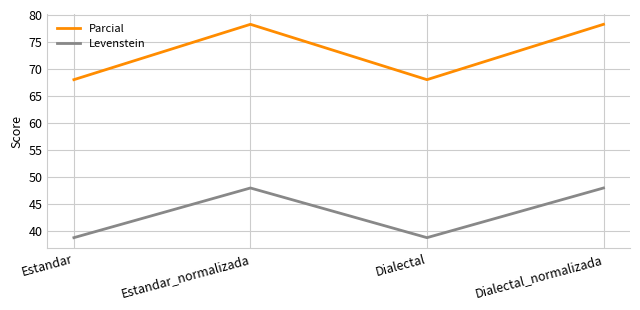

Which series has the widest spread of values?

Parcial